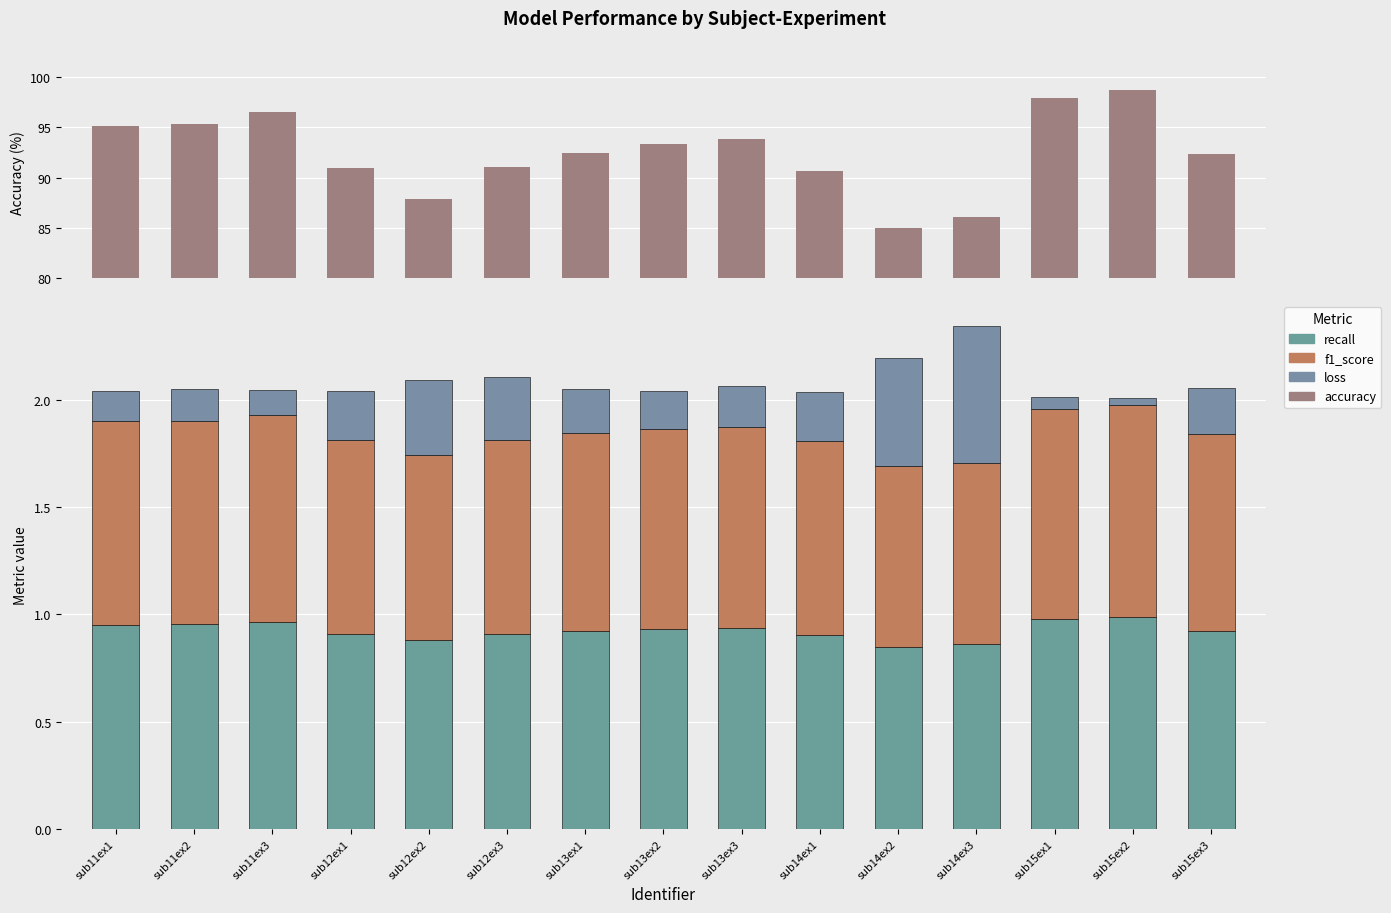

Reading right to left, list all the values displayed in this chart.

accuracy: sub15ex3=92.4	sub15ex2=98.8	sub15ex1=97.9	sub14ex3=86.1	sub14ex2=85.0	sub14ex1=90.6	sub13ex3=93.8	sub13ex2=93.4	sub13ex1=92.4	sub12ex3=91.1	sub12ex2=87.9	sub12ex1=90.9	sub11ex3=96.5	sub11ex2=95.3	sub11ex1=95.1
recall: sub15ex3=0.9	sub15ex2=1.0	sub15ex1=1.0	sub14ex3=0.9	sub14ex2=0.9	sub14ex1=0.9	sub13ex3=0.9	sub13ex2=0.9	sub13ex1=0.9	sub12ex3=0.9	sub12ex2=0.9	sub12ex1=0.9	sub11ex3=1.0	sub11ex2=1.0	sub11ex1=1.0
f1_score: sub15ex3=0.9	sub15ex2=1.0	sub15ex1=1.0	sub14ex3=0.8	sub14ex2=0.8	sub14ex1=0.9	sub13ex3=0.9	sub13ex2=0.9	sub13ex1=0.9	sub12ex3=0.9	sub12ex2=0.9	sub12ex1=0.9	sub11ex3=1.0	sub11ex2=1.0	sub11ex1=1.0
loss: sub15ex3=0.2	sub15ex2=0.0	sub15ex1=0.1	sub14ex3=0.6	sub14ex2=0.5	sub14ex1=0.2	sub13ex3=0.2	sub13ex2=0.2	sub13ex1=0.2	sub12ex3=0.3	sub12ex2=0.3	sub12ex1=0.2	sub11ex3=0.1	sub11ex2=0.1	sub11ex1=0.1